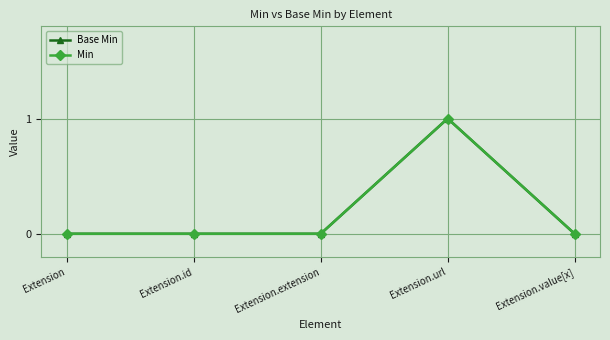

Does the chart have visible grid lines?

Yes